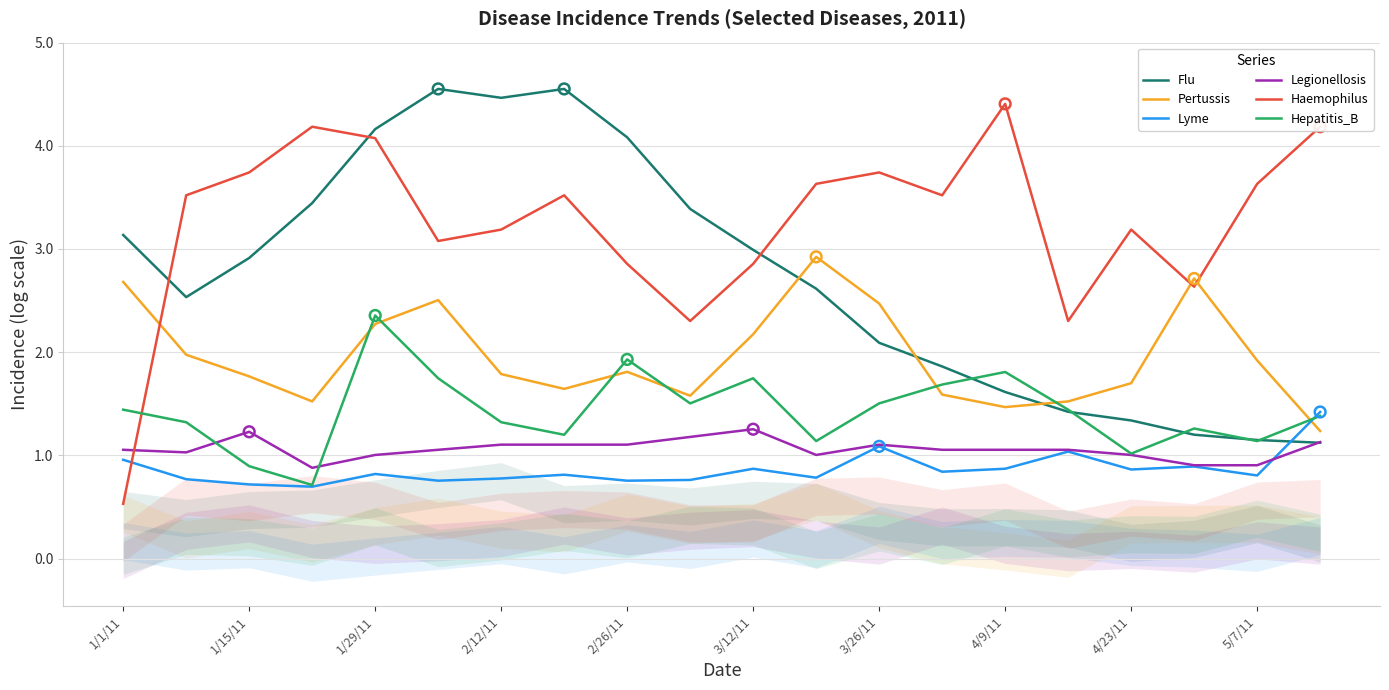

Is the value of Hepatitis_B at 12 greater than the value of Haemophilus at 18?

No